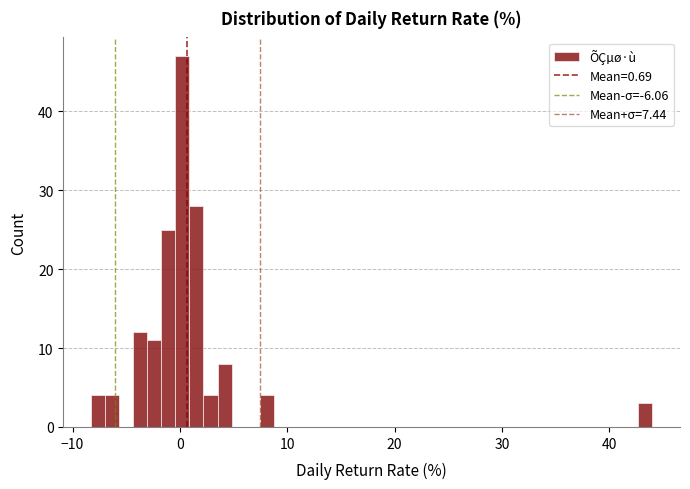

Read against the x-axis, roughly where is the centre of the tallest bar?

0